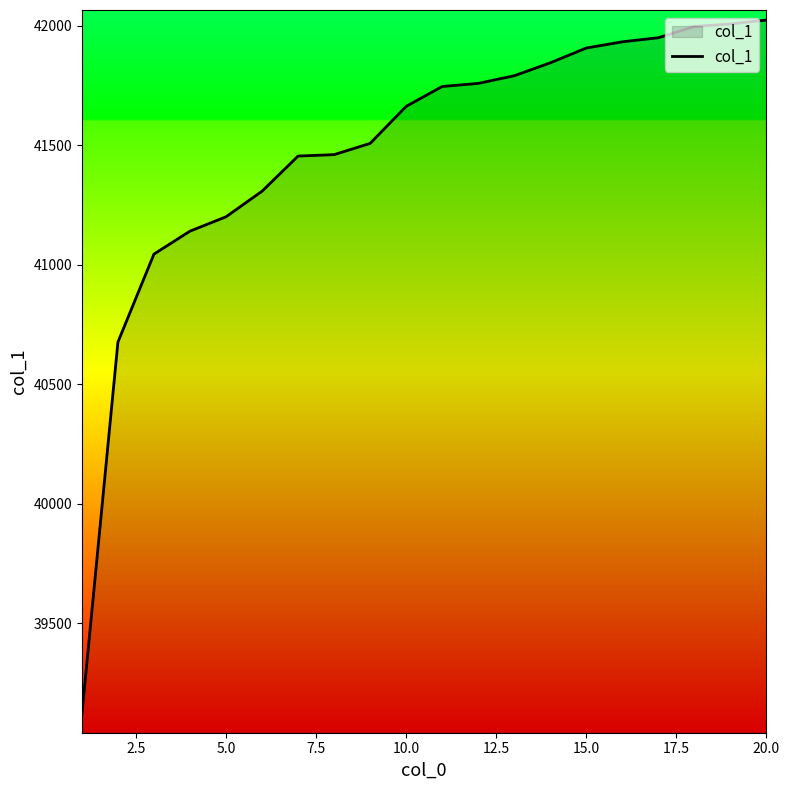

What is the maximum value shown in the chart?

42024